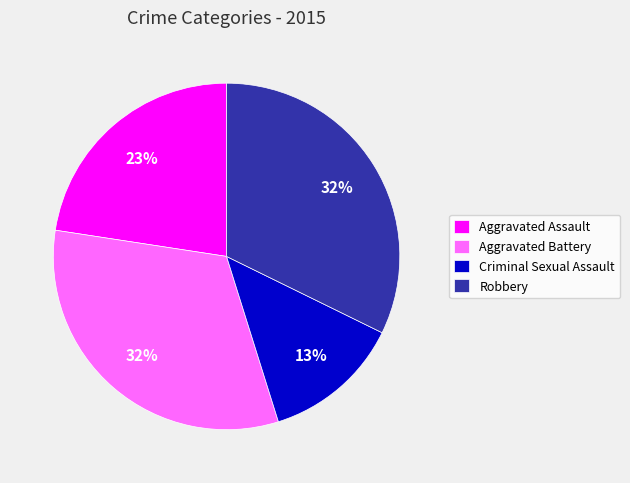

How many slices are in this pie chart?

4